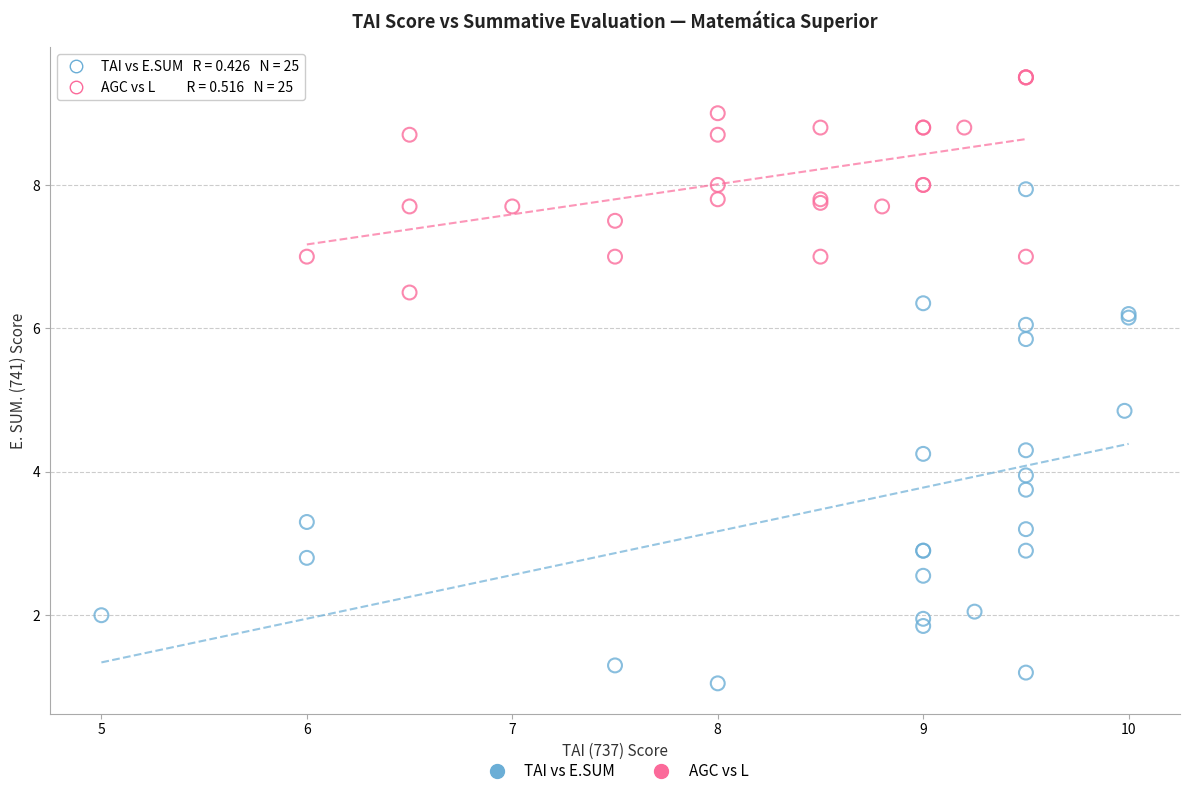

Which series has the widest spread of Y values?

TAI vs E.SUM